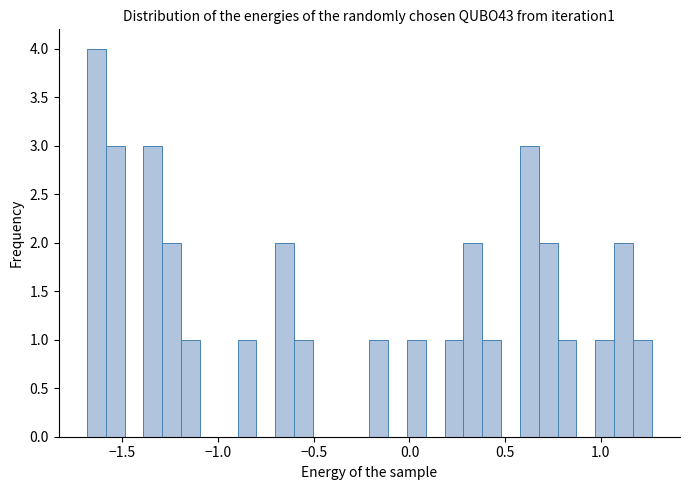

Around what value on the x-axis is the tallest bar? Give the approximate position of its centre, as read against the axis.

-1.65